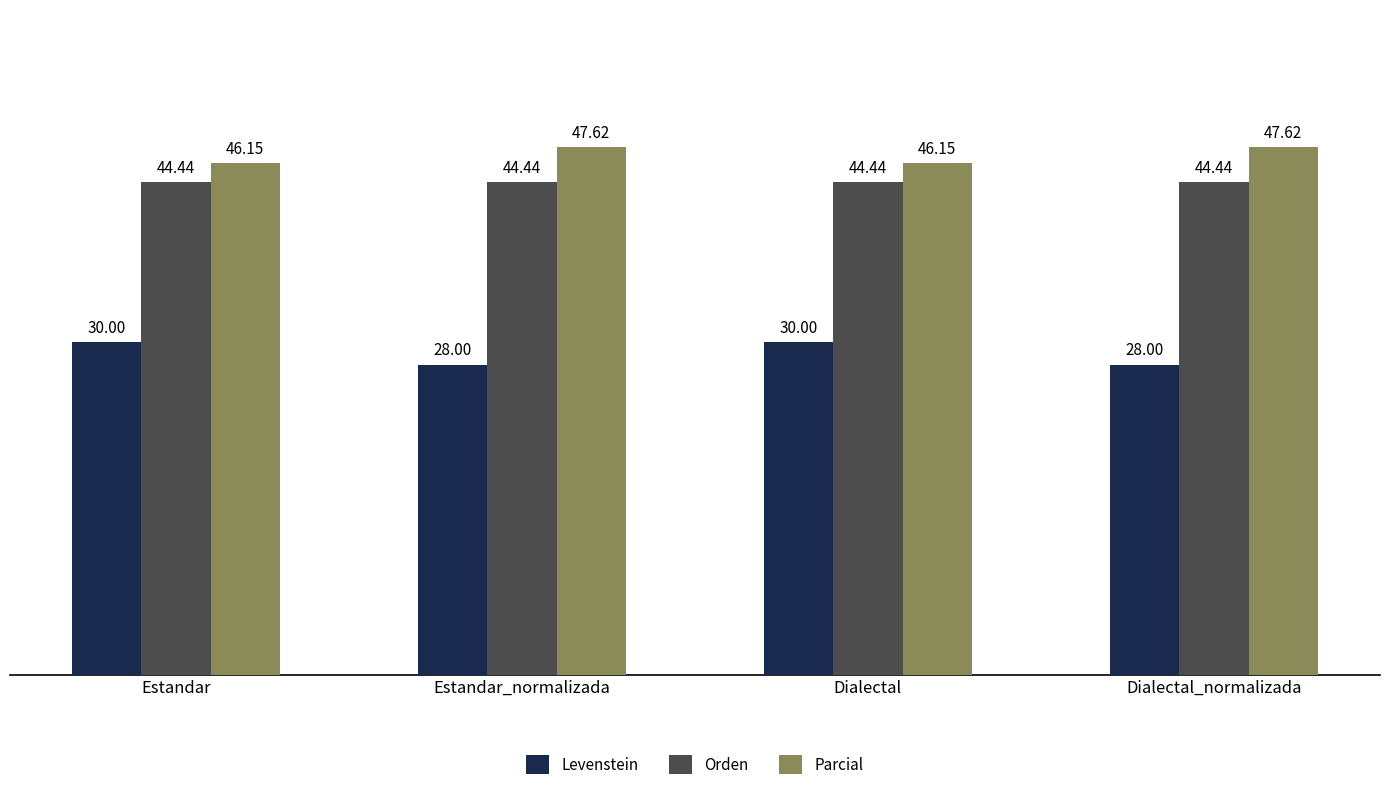

Rank the series at Estandar from lowest to highest value.

Levenstein, Orden, Parcial